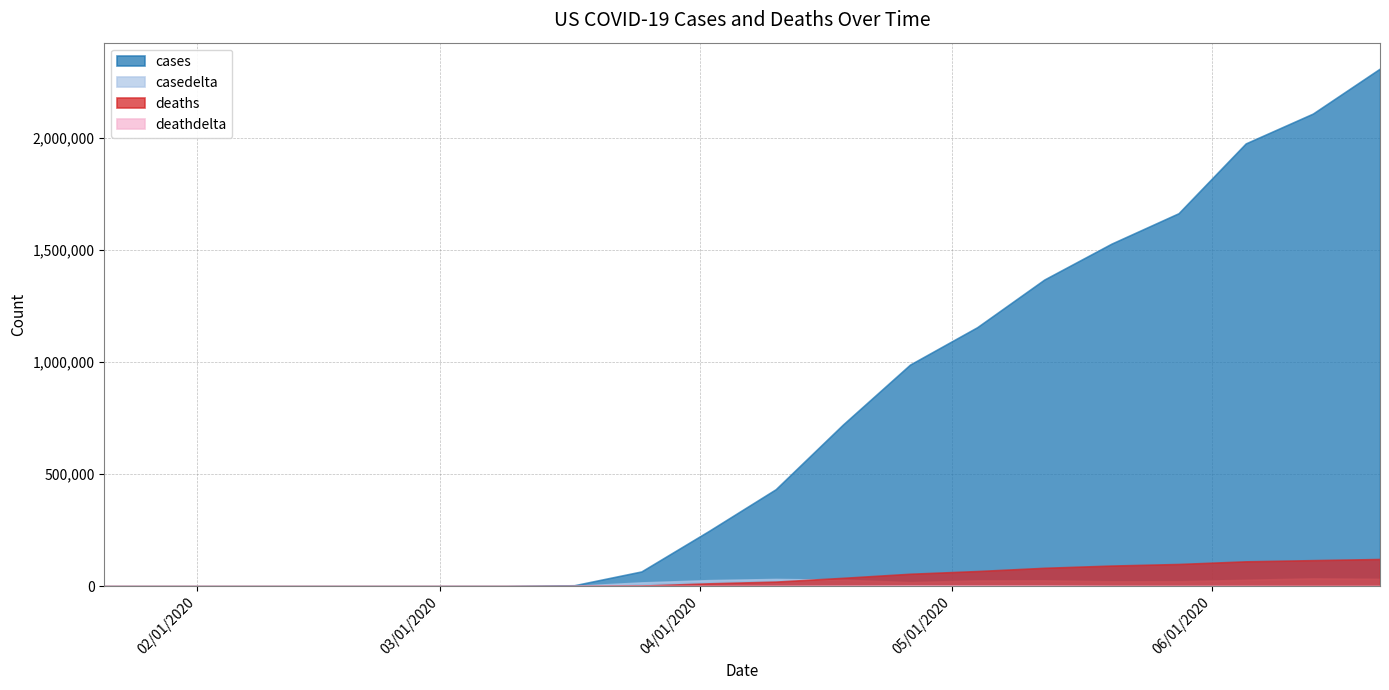

Rank the series by their maximum value, from lowest to highest.

deathdelta, casedelta, deaths, cases